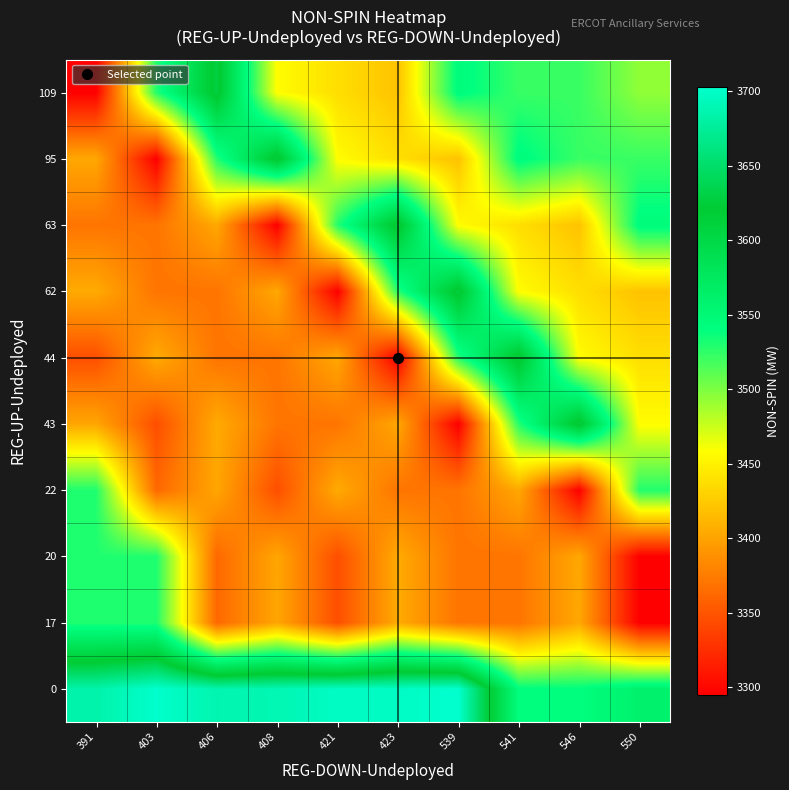

Reading left to right, list all the values displayed in this chart.

0: 391=3684	403=3702	406=3687	408=3689	421=3698	423=3698	539=3703	541=3542	546=3541	550=3561
17: 391=3530	403=3530	406=3362	408=3402	421=3346	423=3405	539=3370	541=3370	546=3403	550=3295
20: 391=3530	403=3530	406=3362	408=3402	421=3346	423=3405	539=3370	541=3370	546=3403	550=3295
22: 391=3530	403=3362	406=3402	408=3346	421=3405	423=3370	539=3370	541=3403	546=3295	550=3529
43: 391=3402	403=3346	406=3405	408=3370	421=3370	423=3403	539=3295	541=3529	546=3629	550=3457
44: 391=3346	403=3405	406=3370	408=3370	421=3403	423=3295	539=3529	541=3629	546=3457	550=3438
62: 391=3405	403=3370	406=3370	408=3403	421=3295	423=3529	539=3629	541=3457	546=3438	550=3420
63: 391=3370	403=3370	406=3403	408=3295	421=3529	423=3629	539=3457	541=3438	546=3420	550=3545
95: 391=3403	403=3295	406=3529	408=3629	421=3457	423=3438	539=3420	541=3545	546=3522	550=3522
109: 391=3295	403=3529	406=3629	408=3457	421=3438	423=3420	539=3545	541=3522	546=3522	550=3494